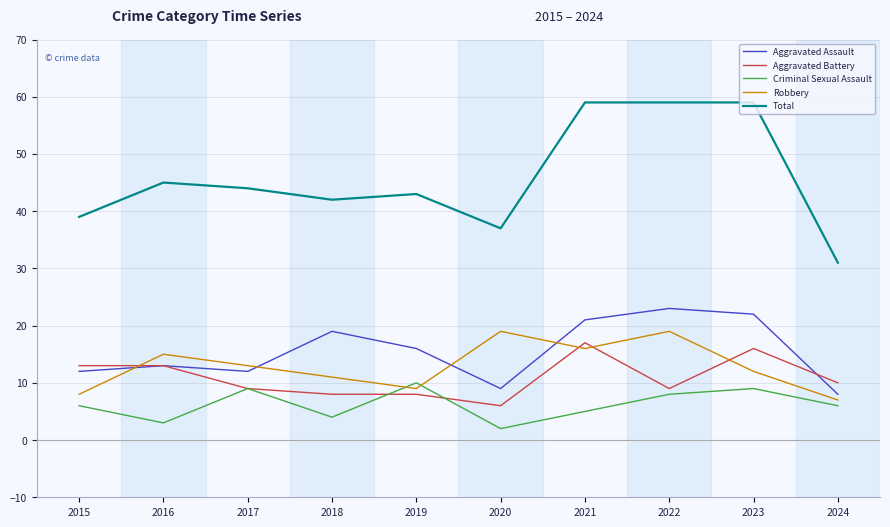

True or false: Total and Aggravated Battery intersect in this chart.

False